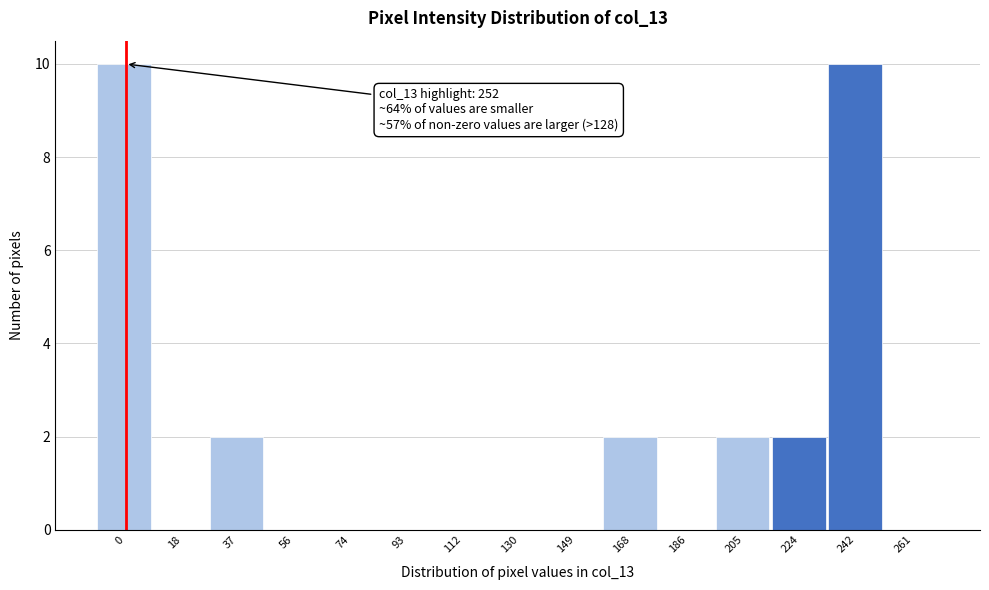

Reading left to right, transcribe all the data shown in this chart.

0=10	18=0	37=2	56=0	74=0	93=0	112=0	130=0	149=0	168=2	186=0	205=2	224=2	242=10	261=0